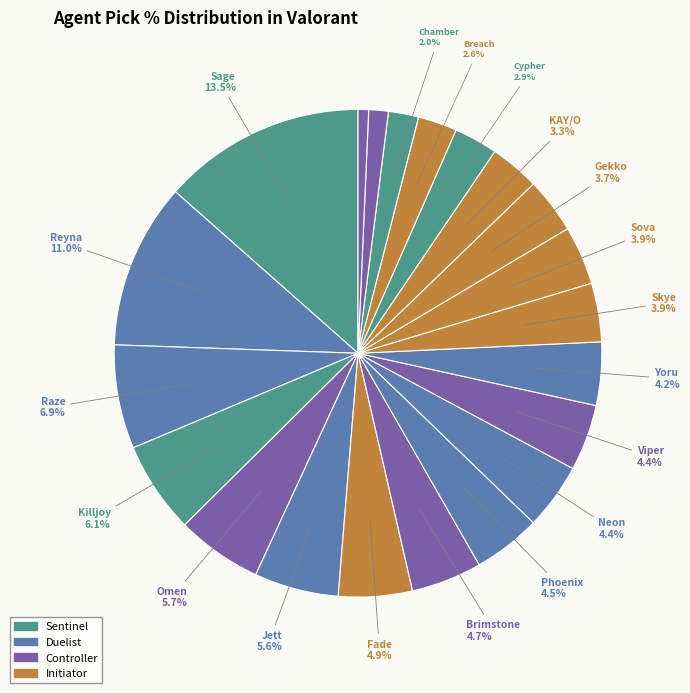

How many segments does this pie chart have?

21